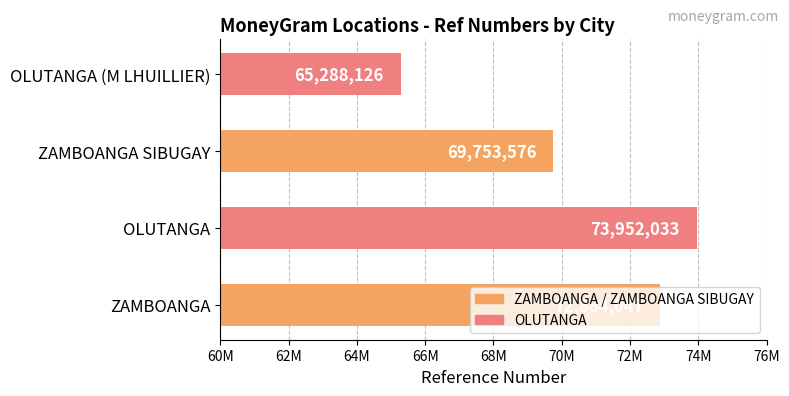

Does the chart contain stacked bars?

No